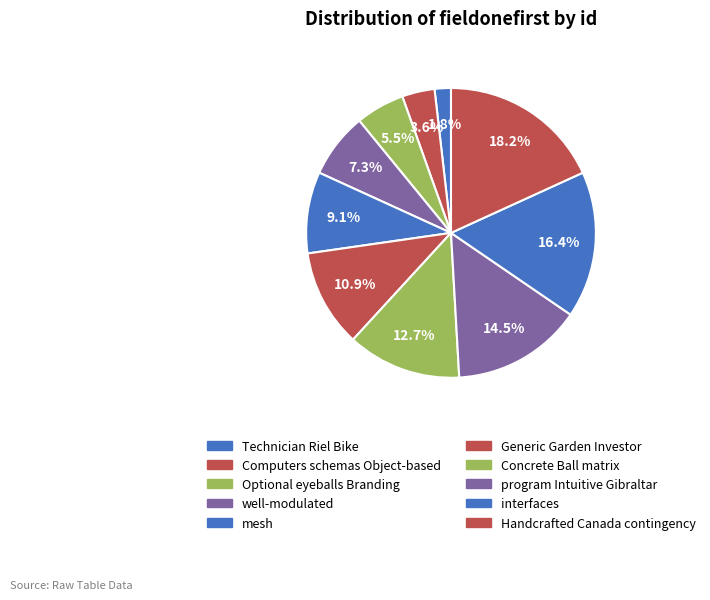

What is the change in value from Computers schemas Object-based to Concrete Ball matrix?

+5